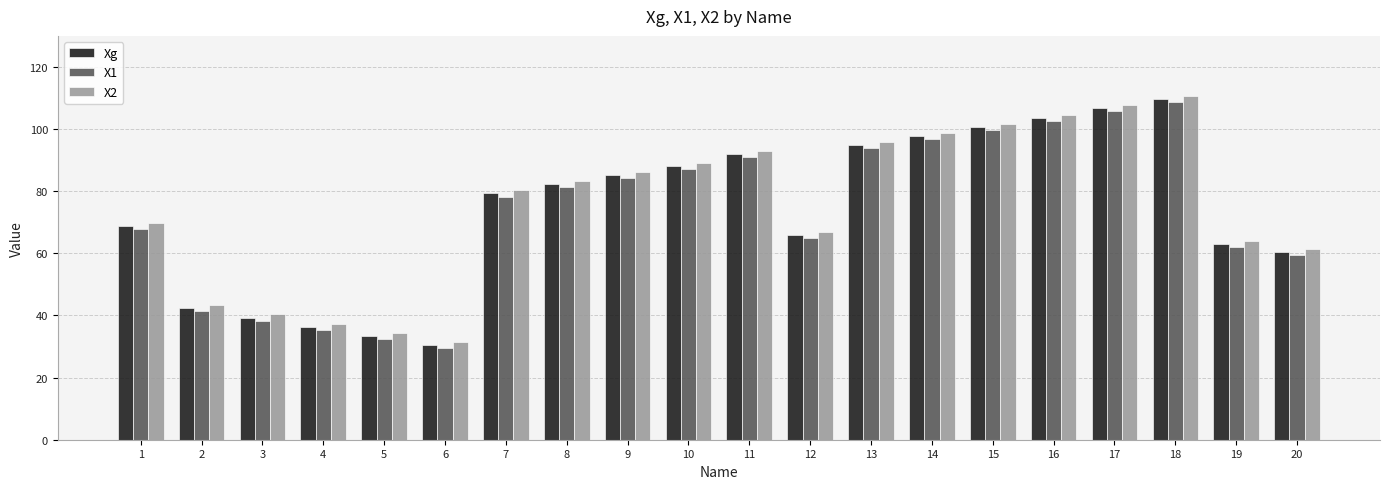

The X2 series shows 44.3 at 1. True or false?

False